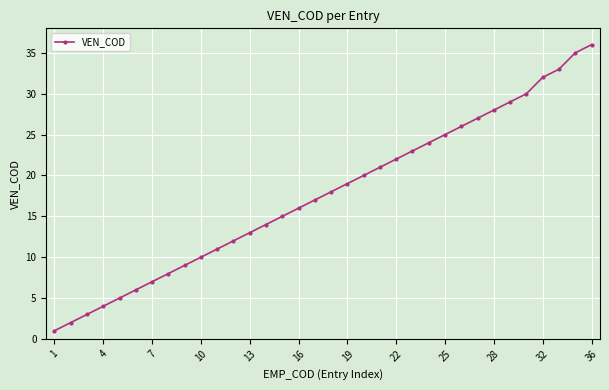

True or false: there are more than 1 points higher than both neighbors.

False